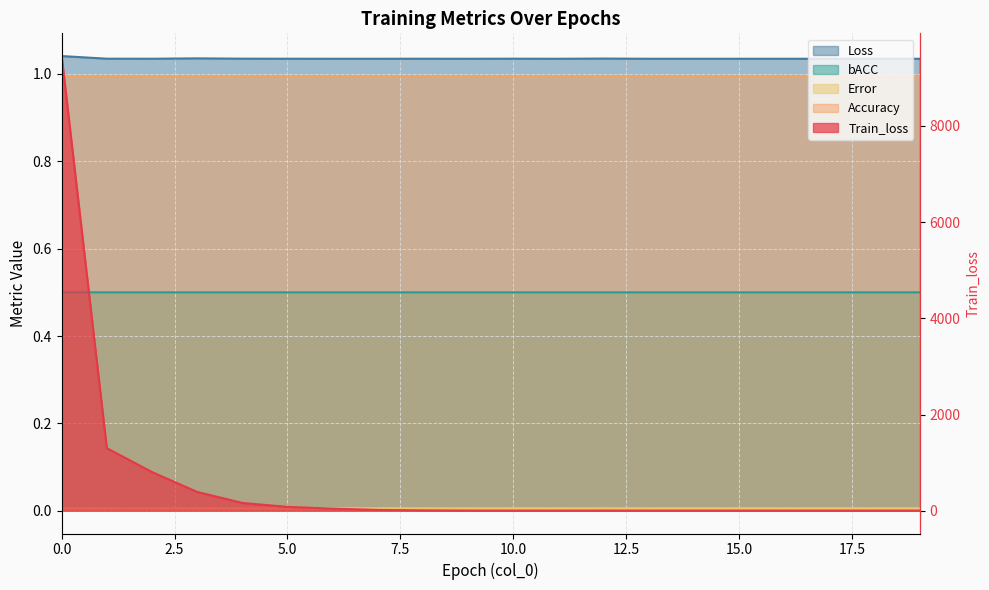

What is the value of the Loss point at the 14th from the left?

1.0